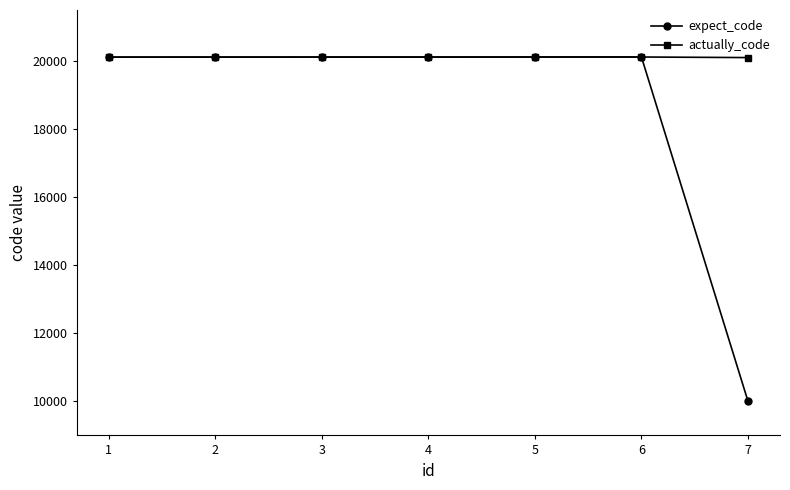

What is the average value of the expect_code series?

18672